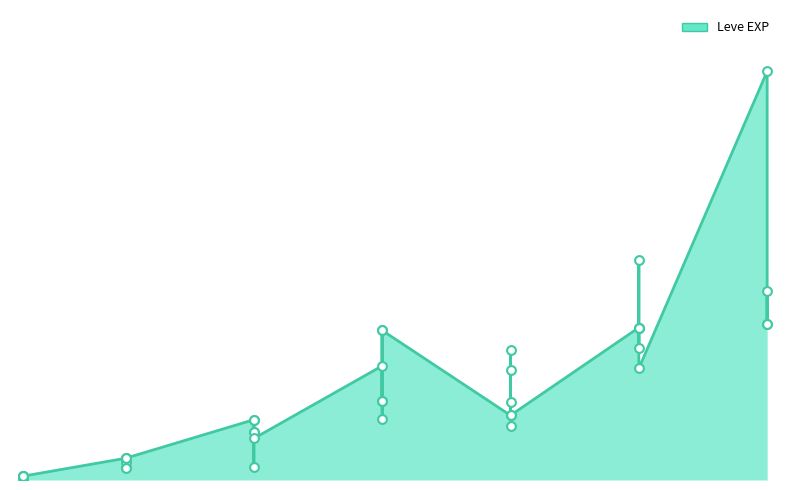

Between 15 and 10, which is larger?

15